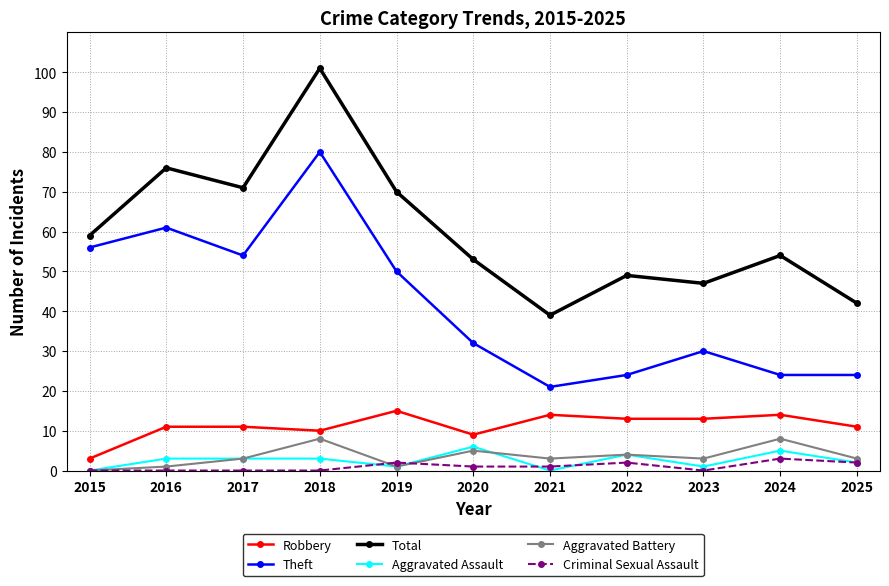

Which label corresponds to the largest value in the chart?

2018